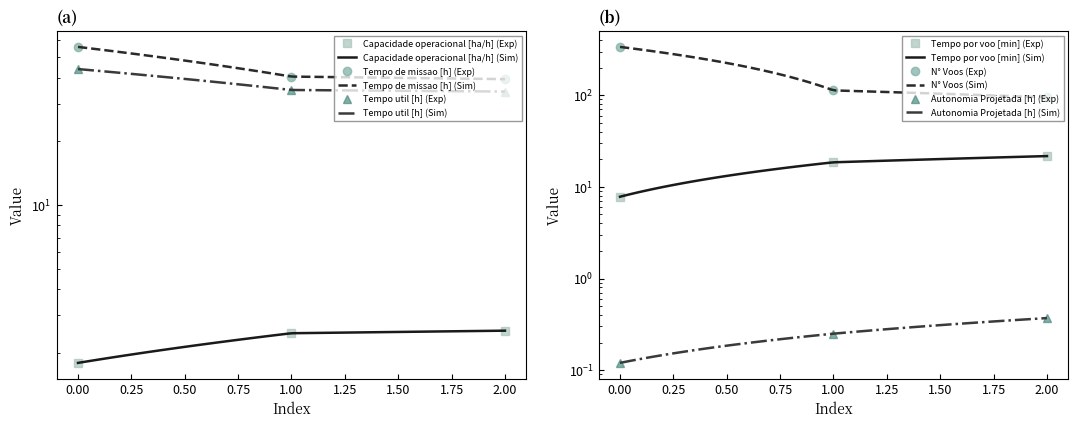

Is it true that Tempo util [h] equals 61.3 at 2?

False